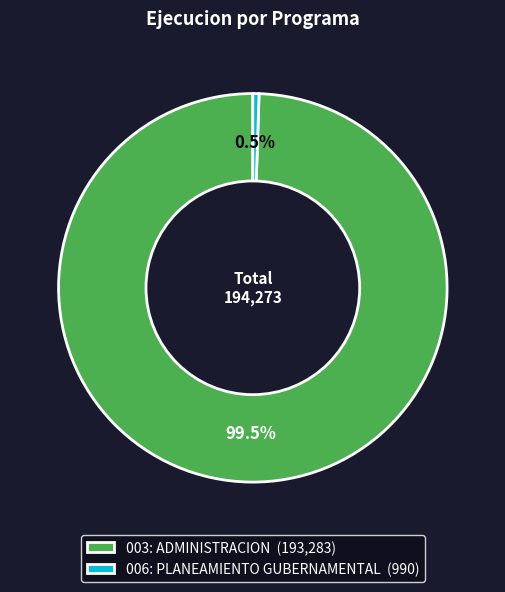

Which category accounts for the majority?

003: ADMINISTRACION